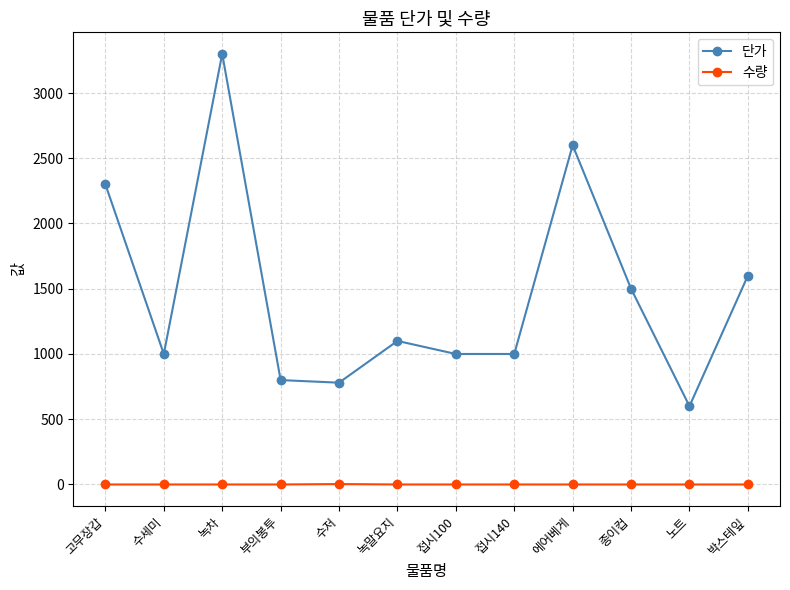

At which label does 단가 reach its peak?

녹차